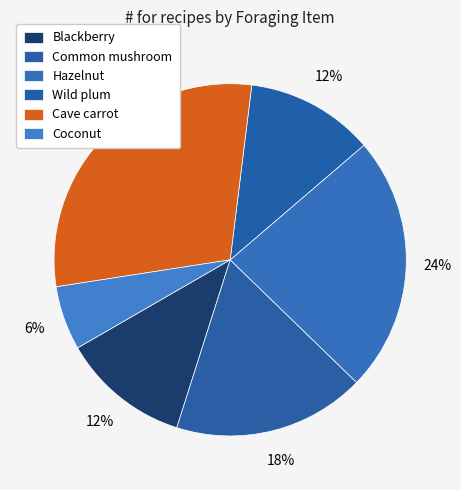

Count the number of slices in the pie.

6